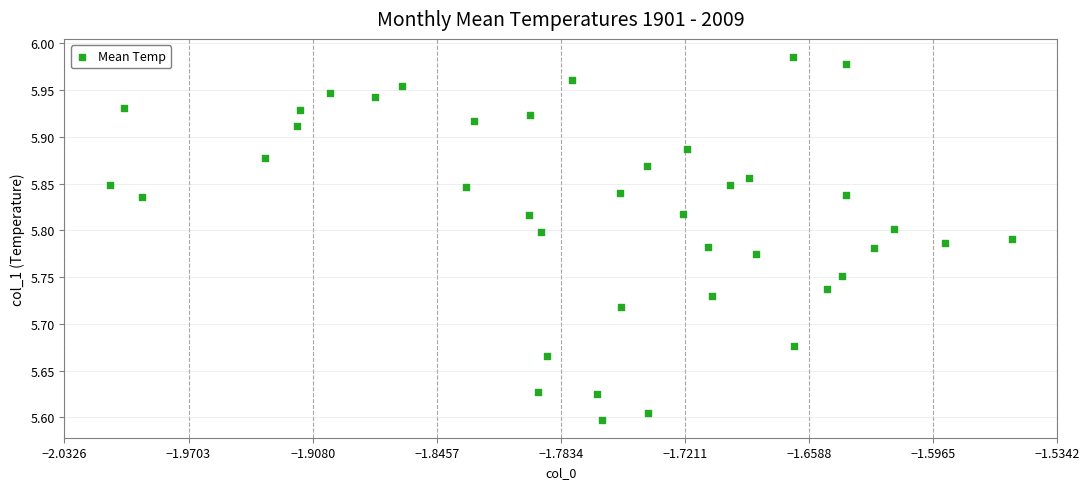

What is the range of Y values (max minus min)?

0.4